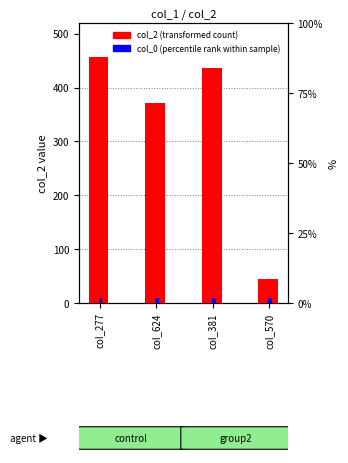

Which series has the largest range (max minus min)?

col_2 (transformed count)